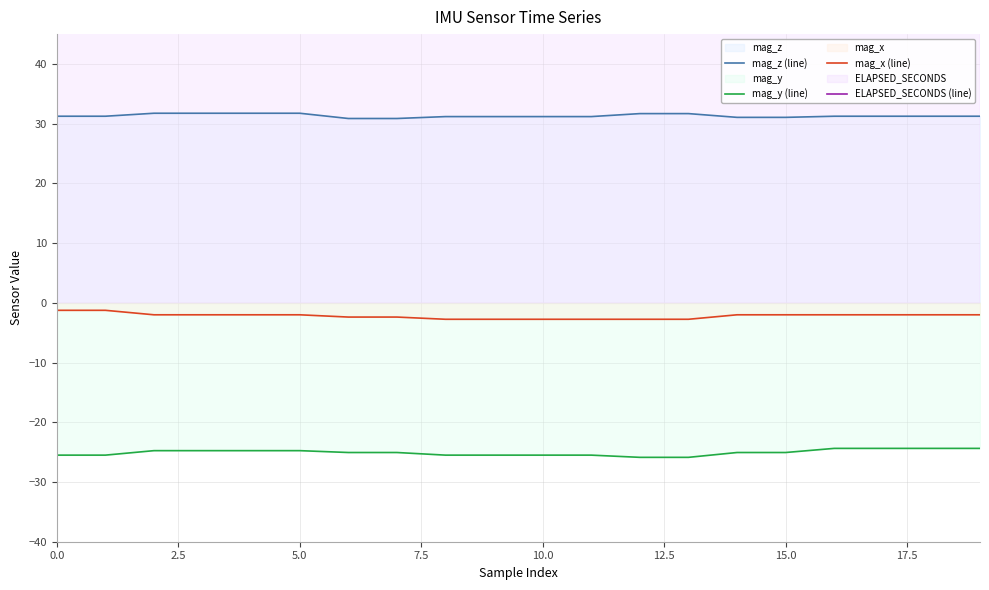

What is the average value of the mag_x (line) series?

-2.2